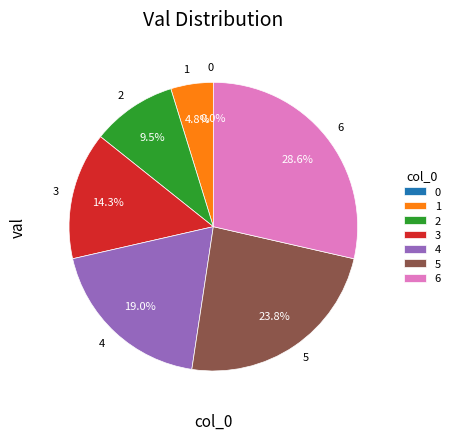

To the nearest percent, what portion does 4 represent?

19%